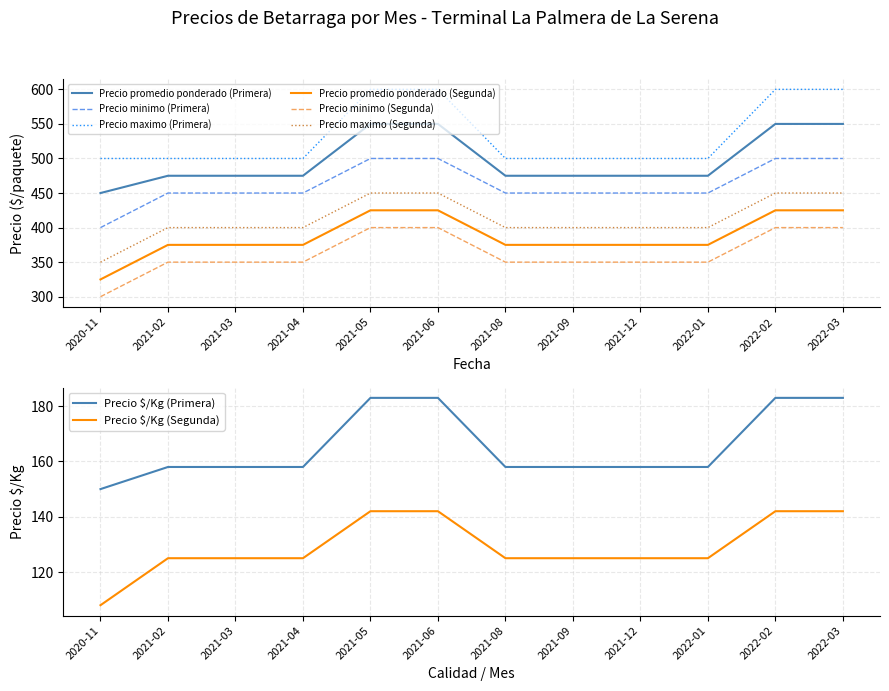

Which label corresponds to the largest value in the chart?

2021-05